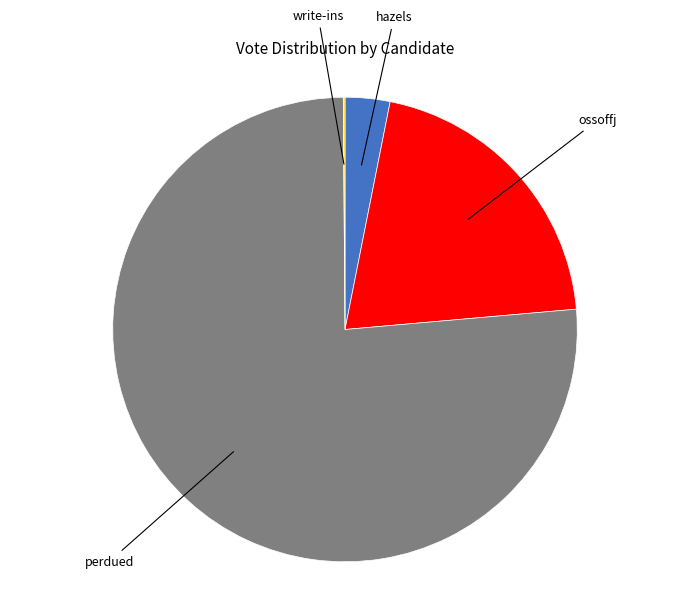

Does any single category account for the majority?

Yes